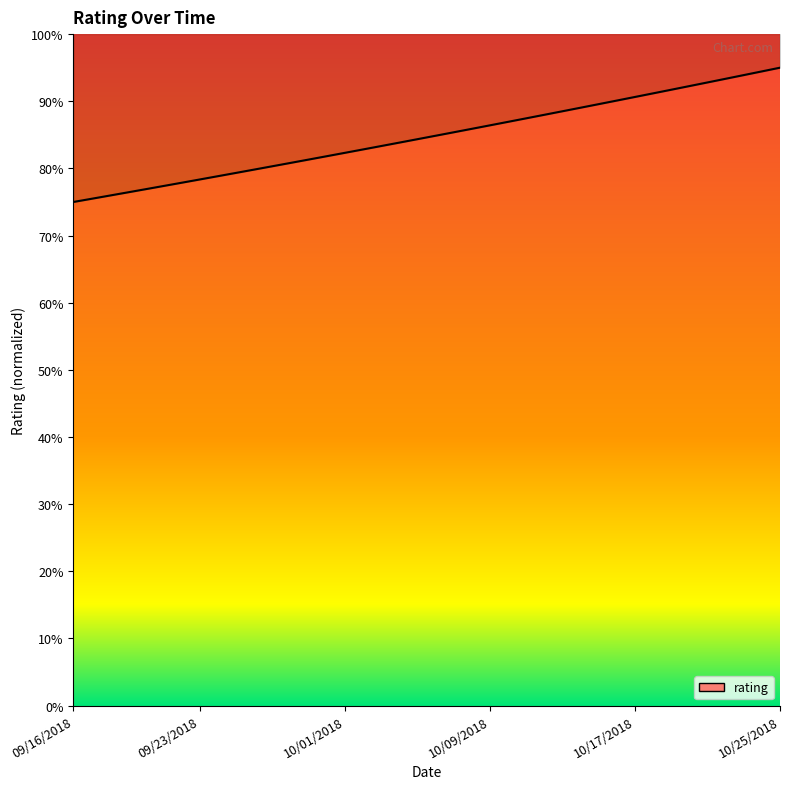

How many lines are shown in the chart?

1